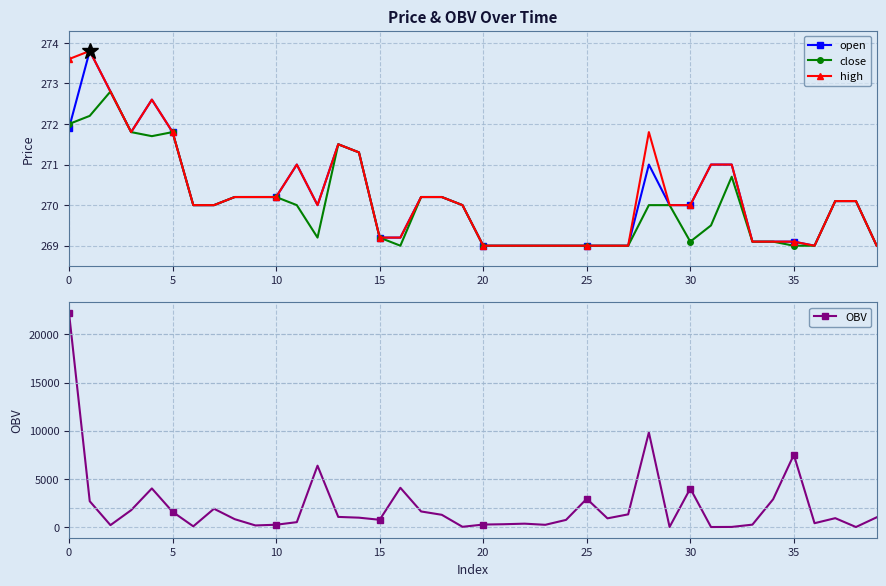

What is the difference between the second highest and second lowest values in the high series?

4.6